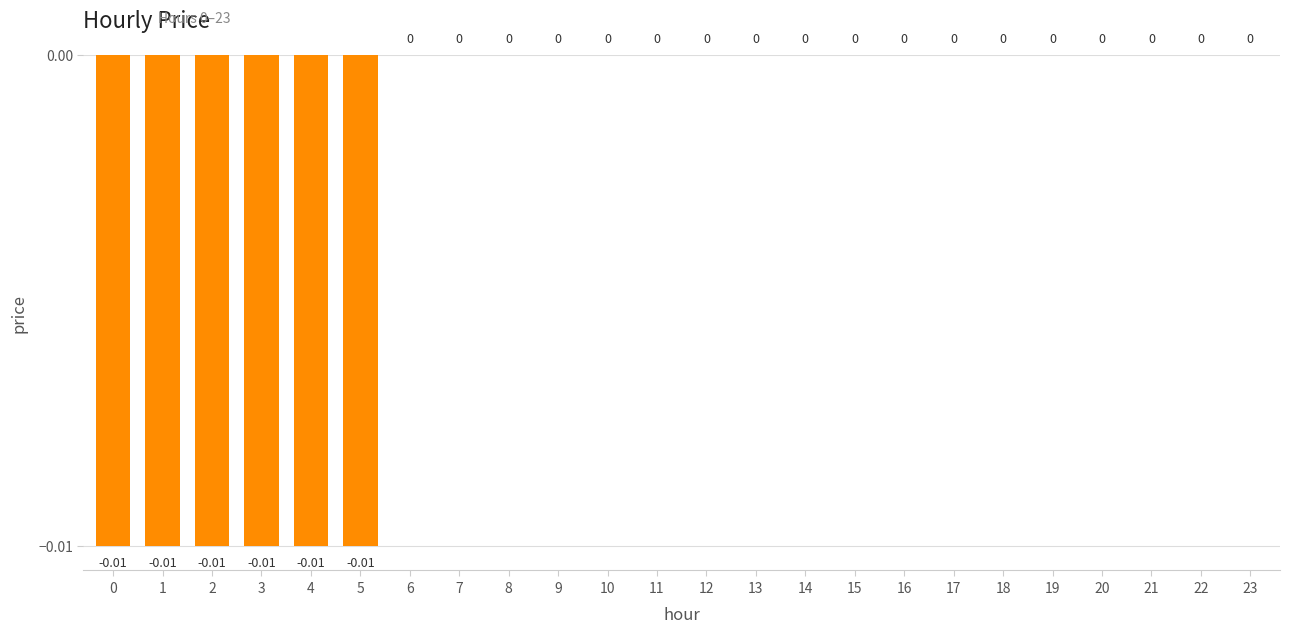

Is it true that the value at 2 is -0.0?

True